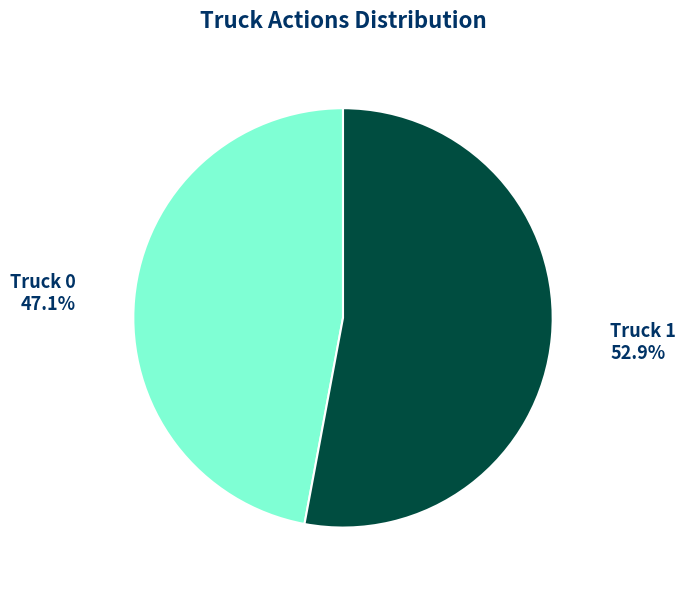

How much of the chart is everything except Truck 0?

52.9%